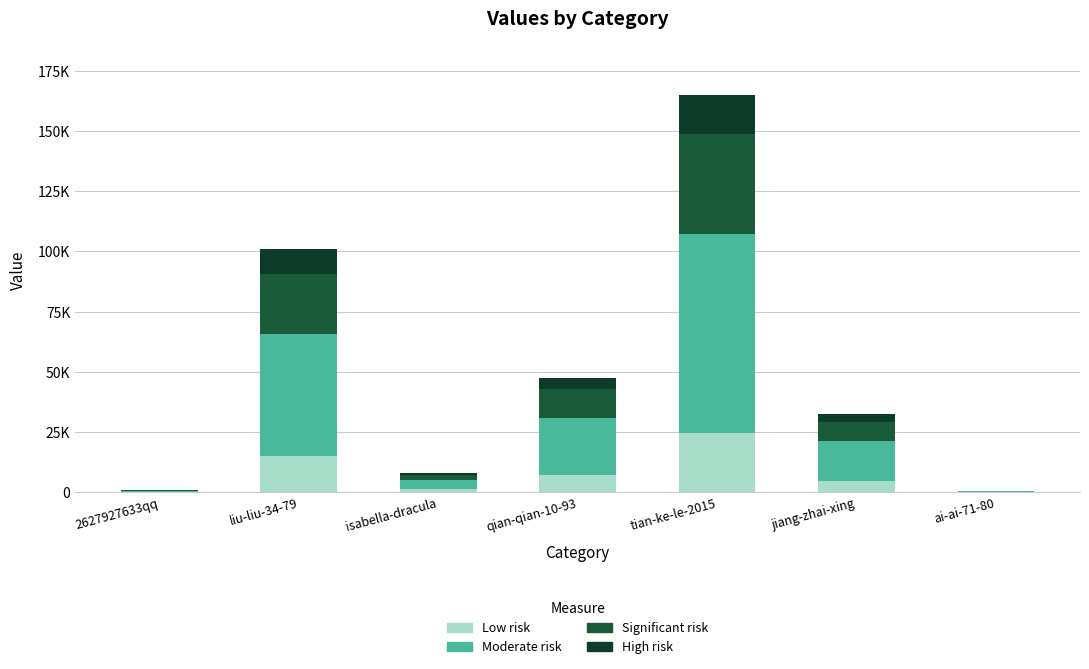

Are the bars horizontal?

No